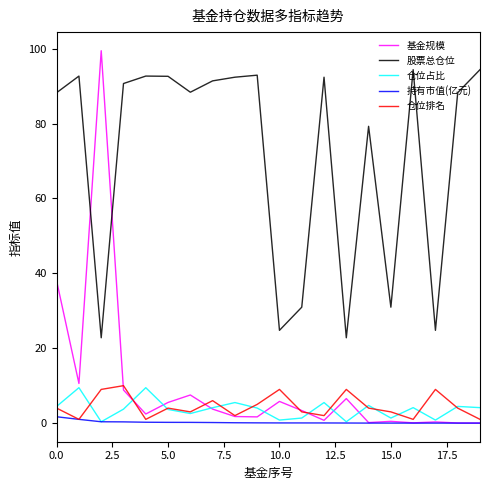

How many lines are shown in the chart?

5